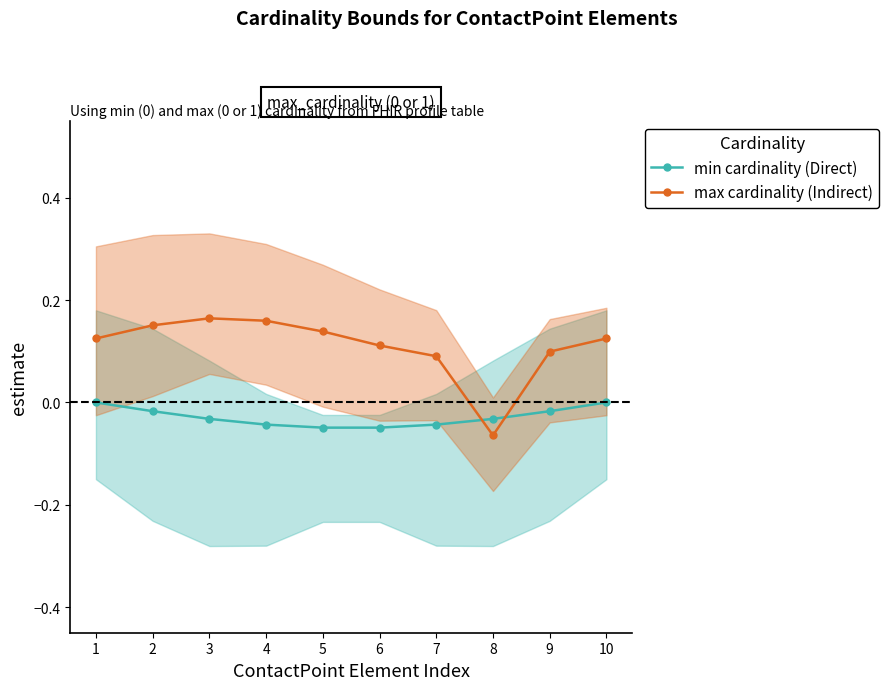

Which series changed the most between 4 and 5?

max cardinality (Indirect)